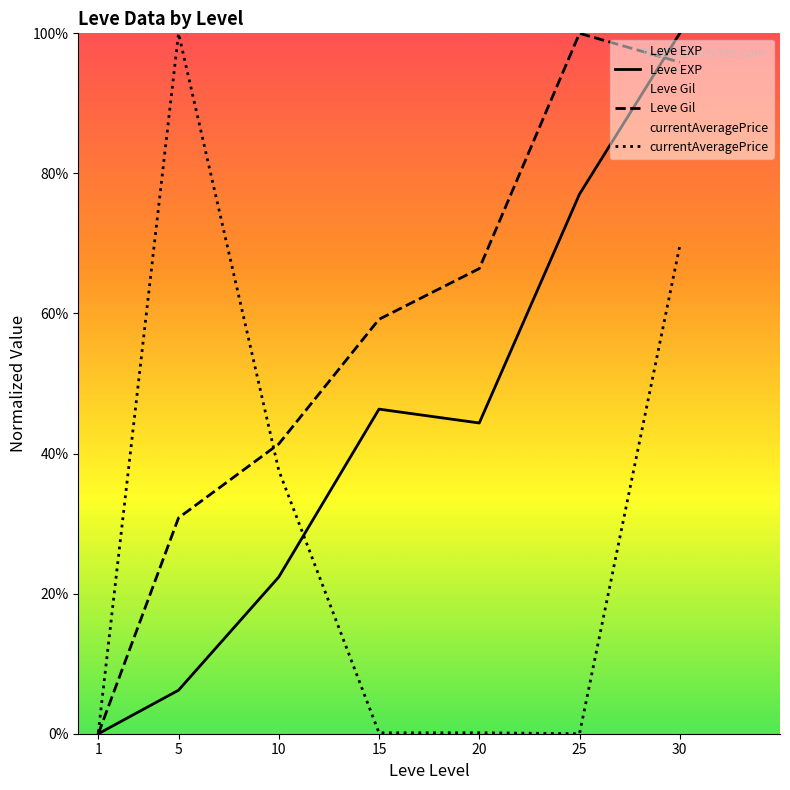

What is the difference between the maximum and minimum values in the Leve Gil series?

100.0